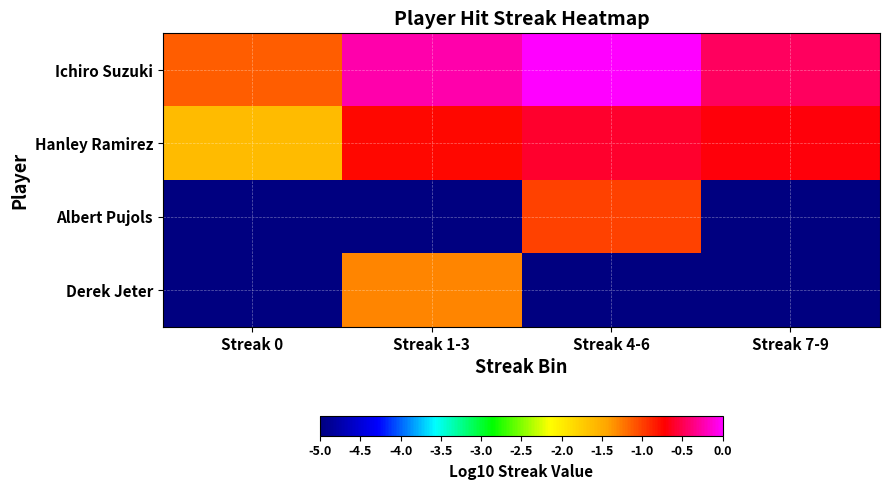

What is the total value across all series at Streak 1-3?

-7.3